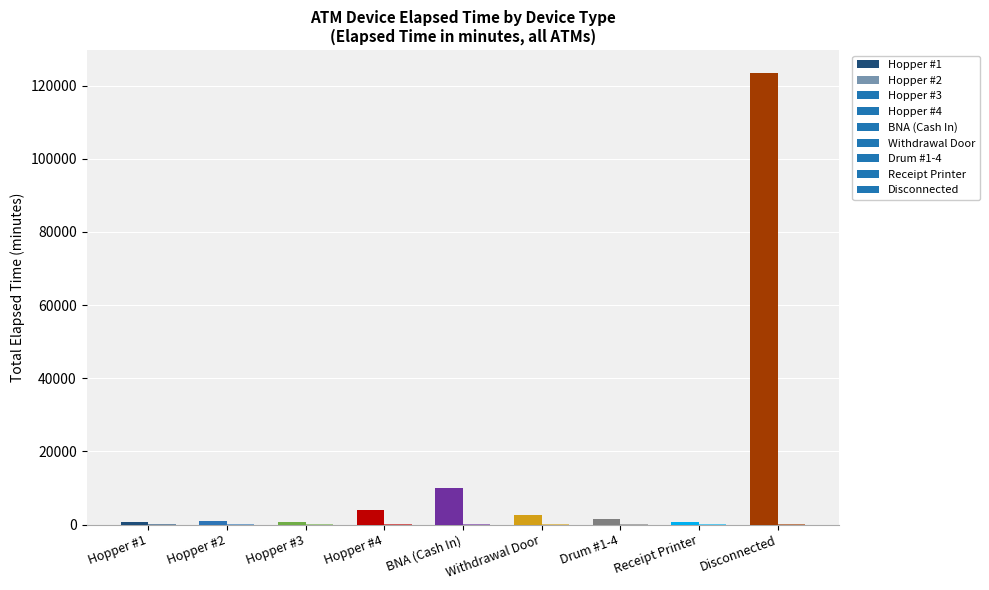

Count the number of categories in the chart.

9